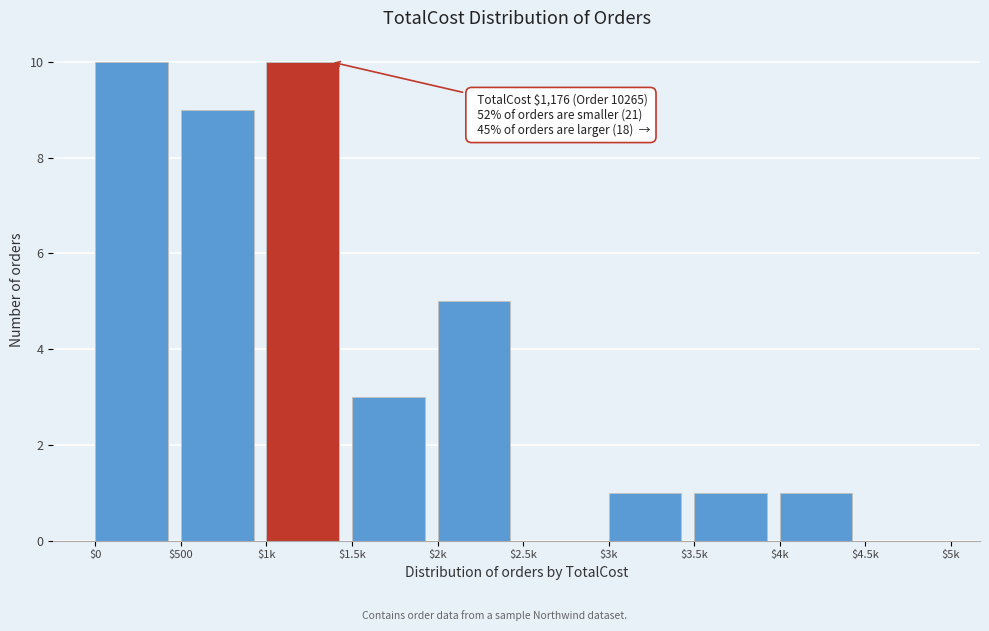

What is the sum of all values?

40